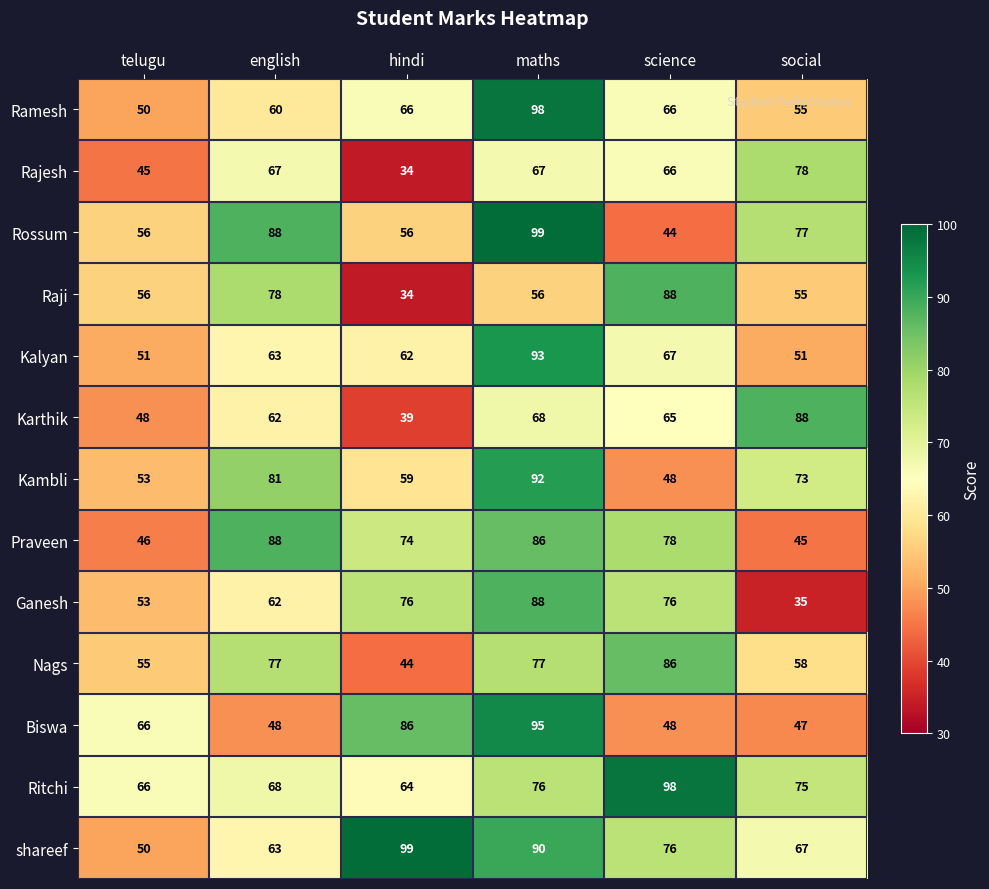

Count the Ramesh values in the range 55 to 66.

4